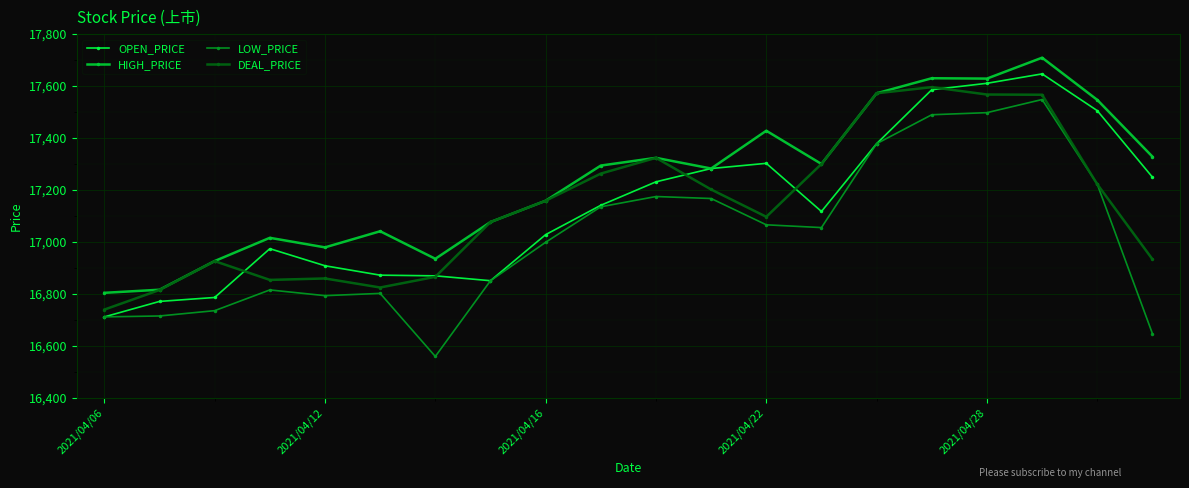

Which series has the widest spread of values?

LOW_PRICE